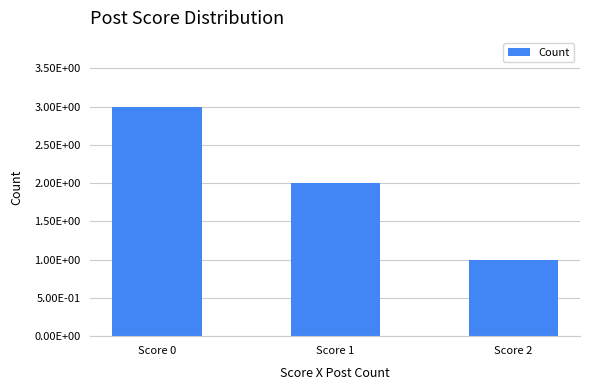

What is the sum of the values at Score 1 and Score 0?

5